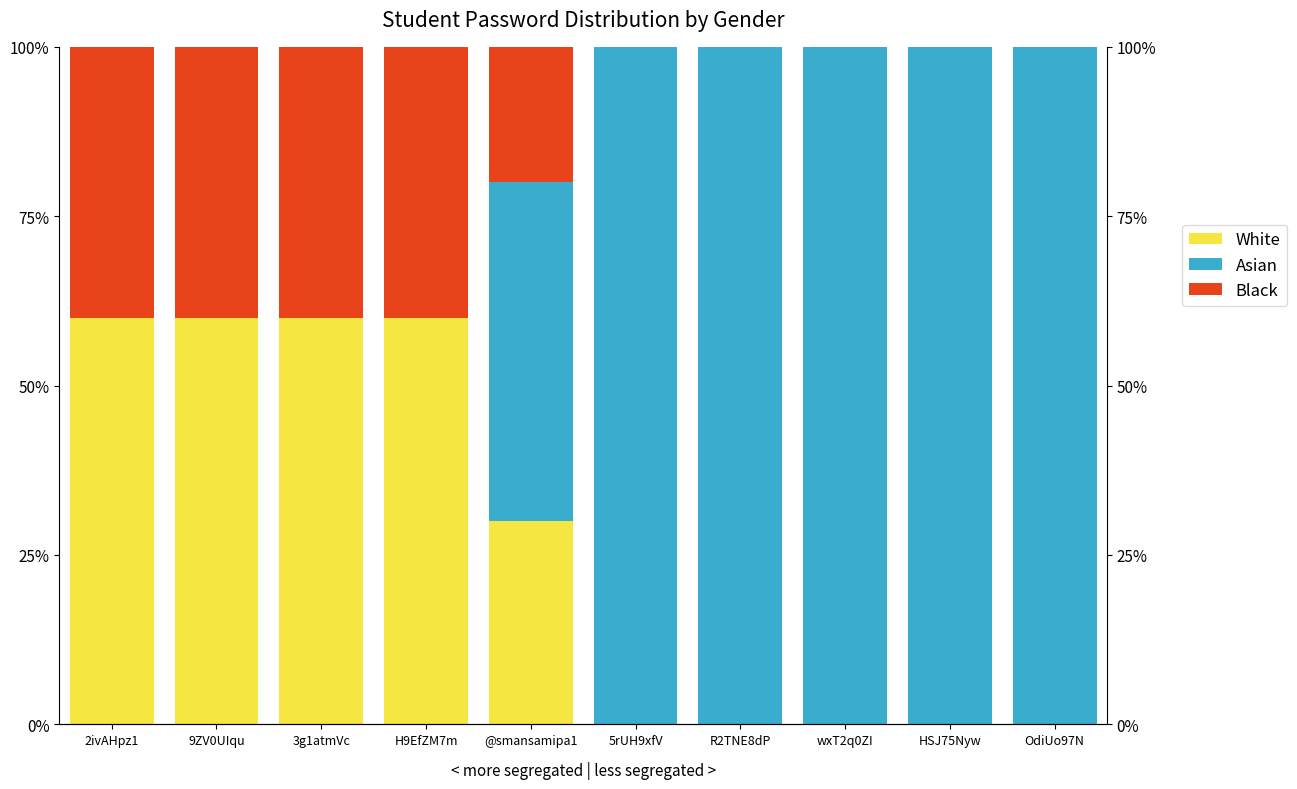

How many categories are shown in the chart?

10